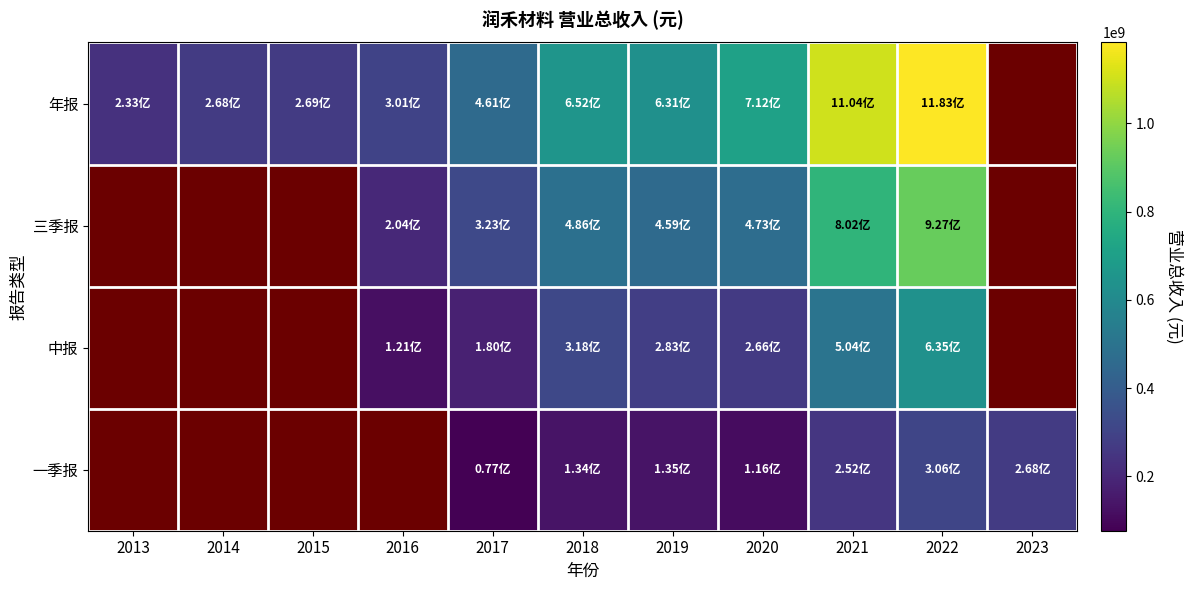

Is the value of 三季报 at 2023 greater than the value of 年报 at 2016?

No